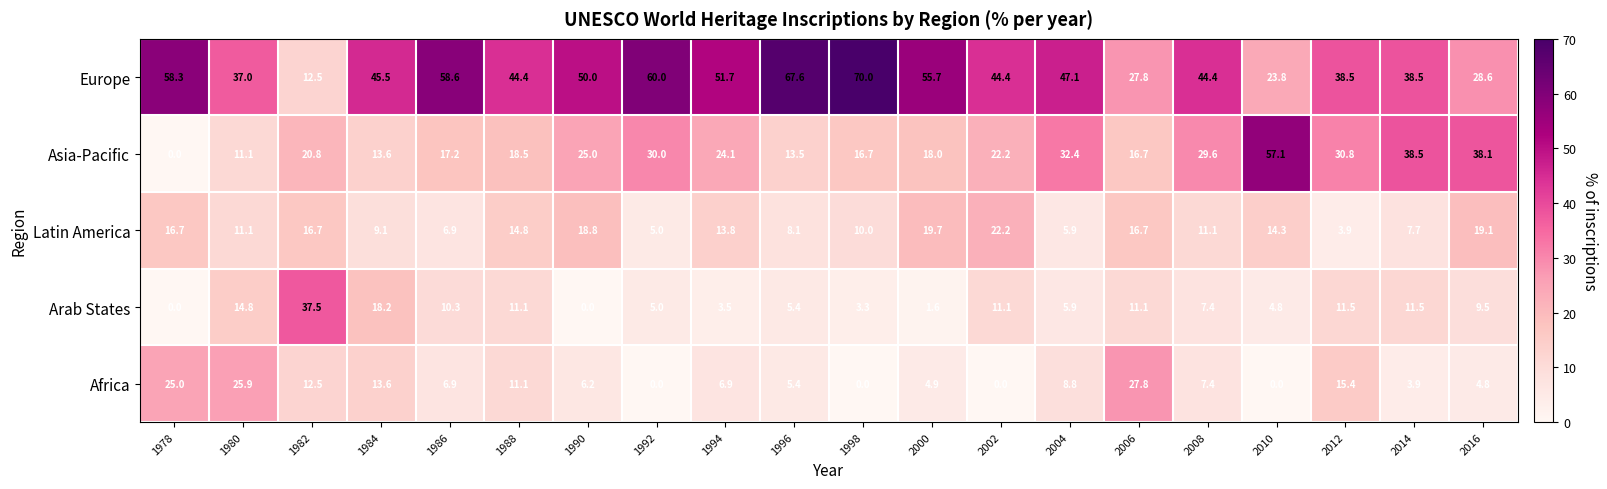

True or false: Europe has a value of 28.6 at 2016.

True